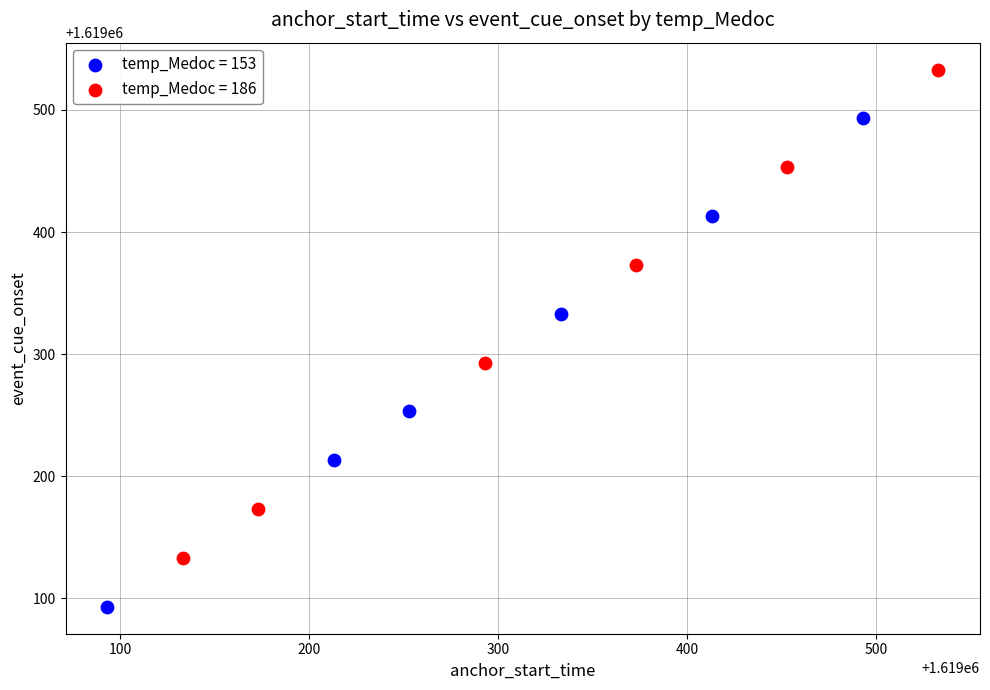

Which series contains the lowest Y value?

temp_Medoc = 153